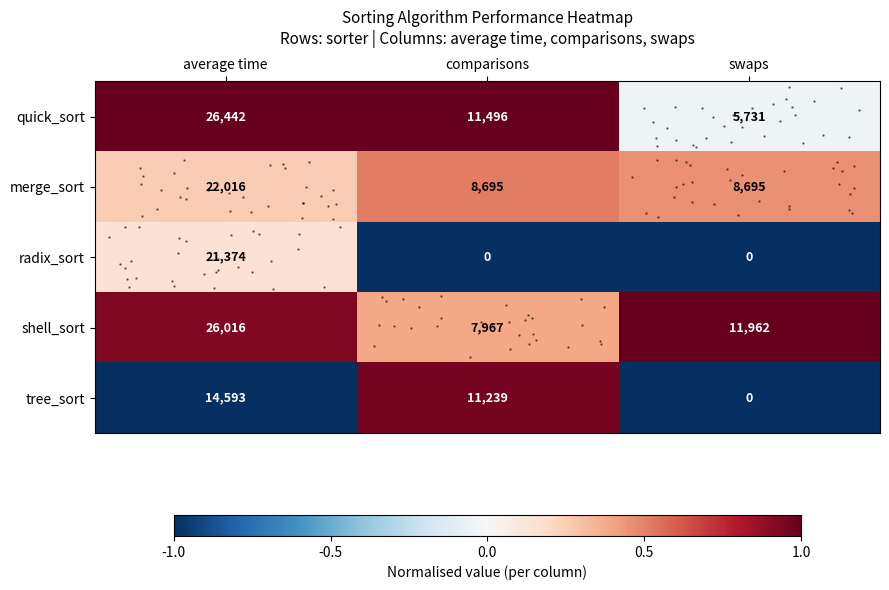

Which category has the highest value in the row_0 series?

average time